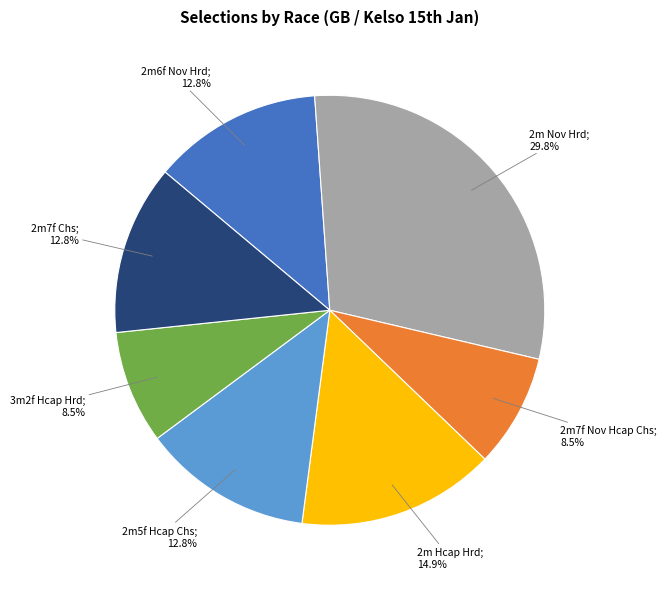

Does any single category account for the majority?

No